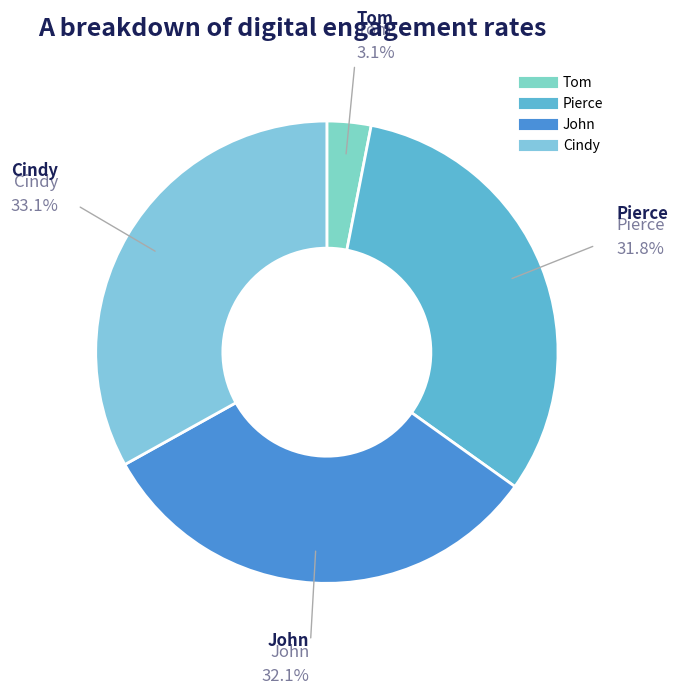

Does Cindy represent more than half of the total?

No